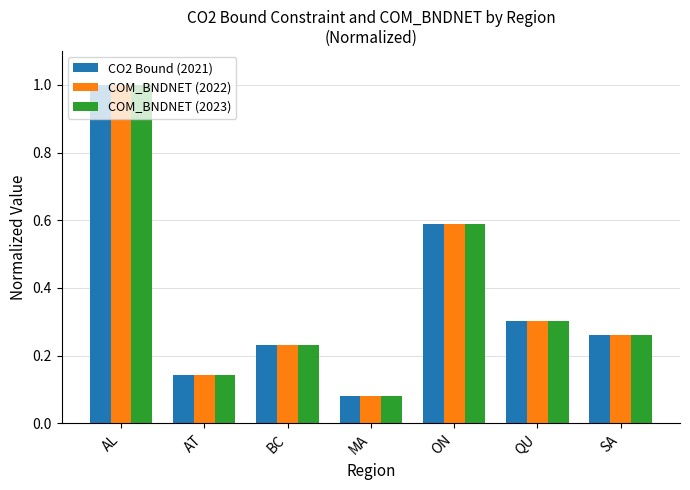

True or false: COM_BNDNET (2022) has a value of 1.0 at AL.

True